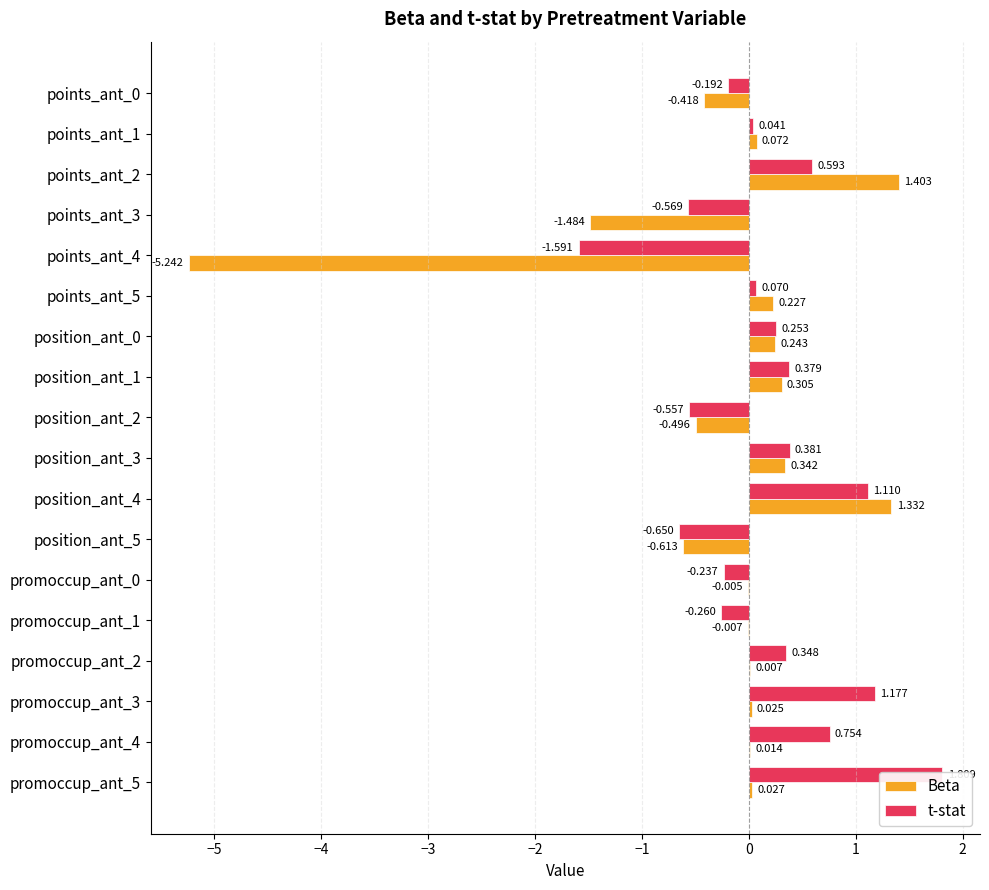

What is the value of the Beta bar at the 4th from the left?

-1.5